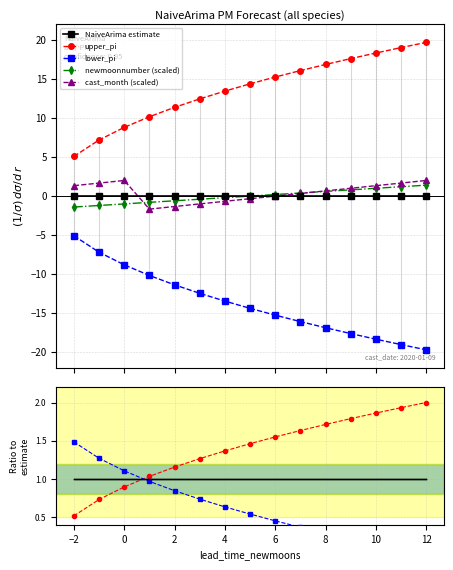

How many values in cast_month are below zero?

5